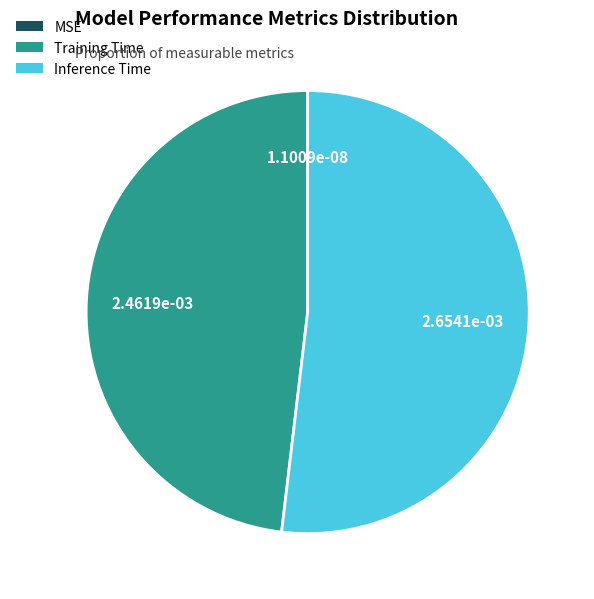

What is the largest slice in the pie chart?

Inference Time